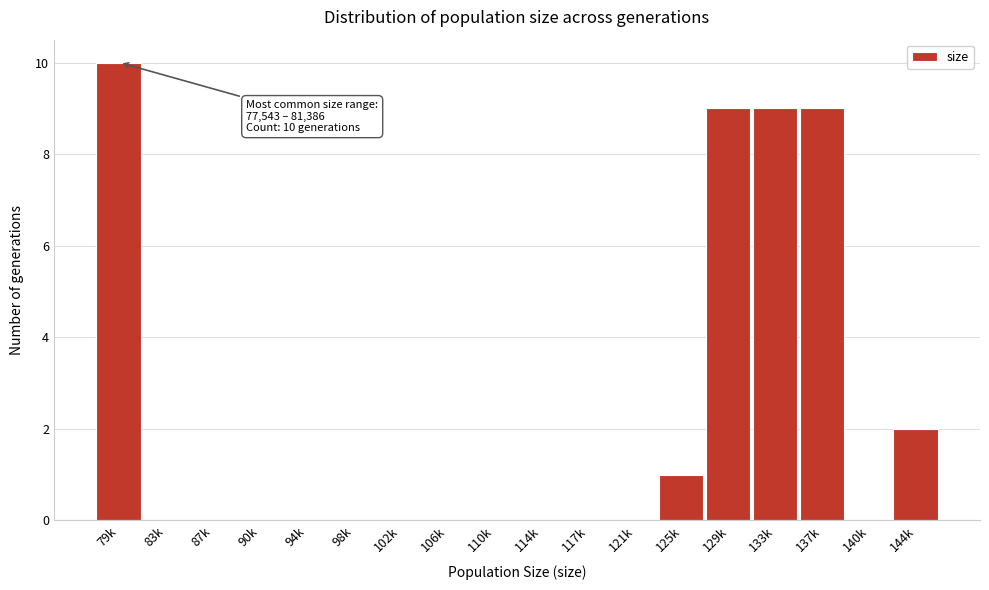

Reading left to right, what are all the values shown in this chart?

79k=10	83k=0	87k=0	90k=0	94k=0	98k=0	102k=0	106k=0	110k=0	114k=0	117k=0	121k=0	125k=1	129k=9	133k=9	137k=9	140k=0	144k=2